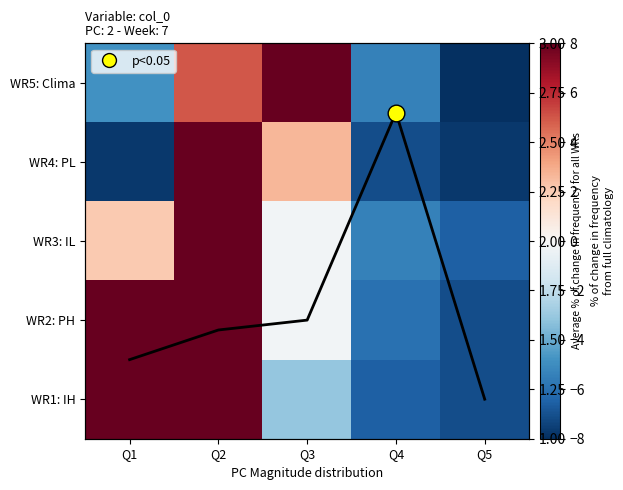

The value of WR2: PH at Q5 is -10.8. True or false?

False